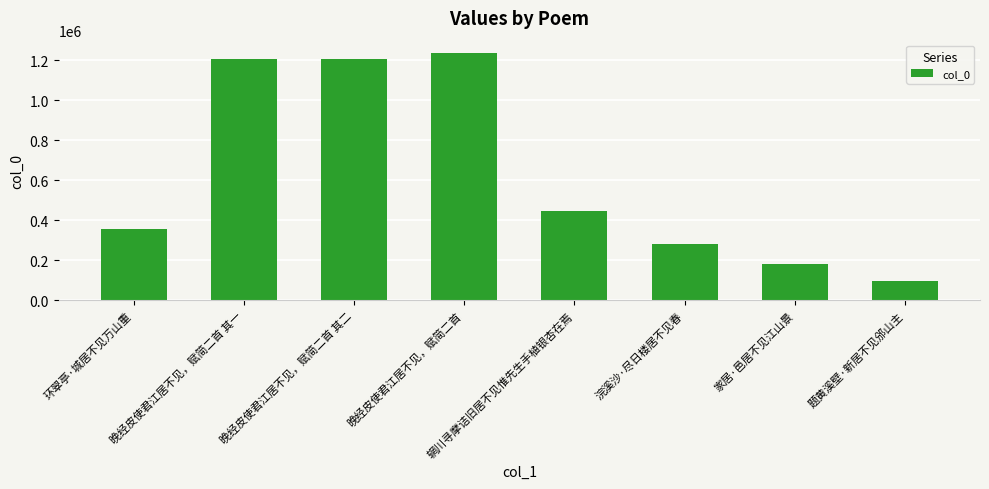

How many bars are there in total?

8